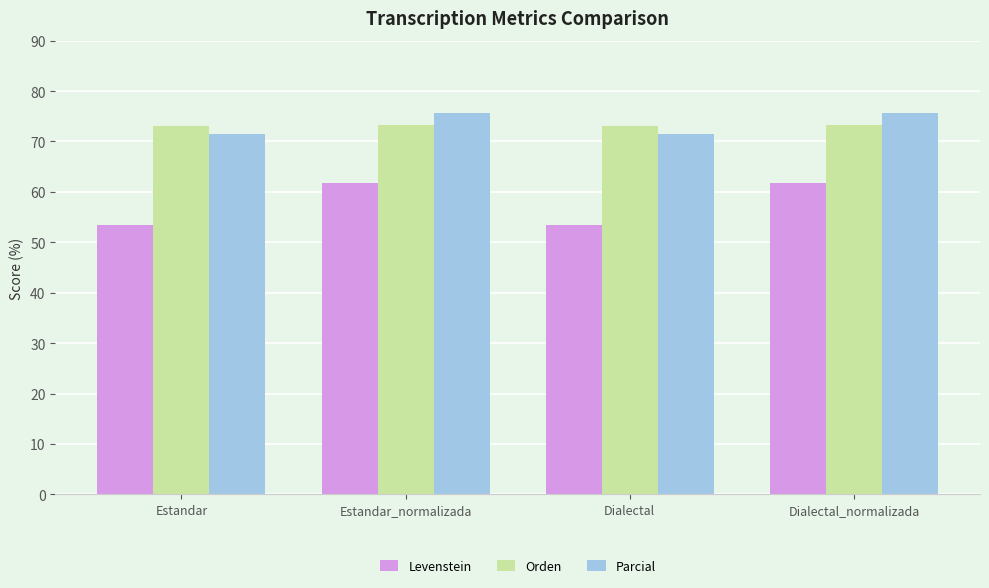

At how many categories does at least one series exceed 75?

2